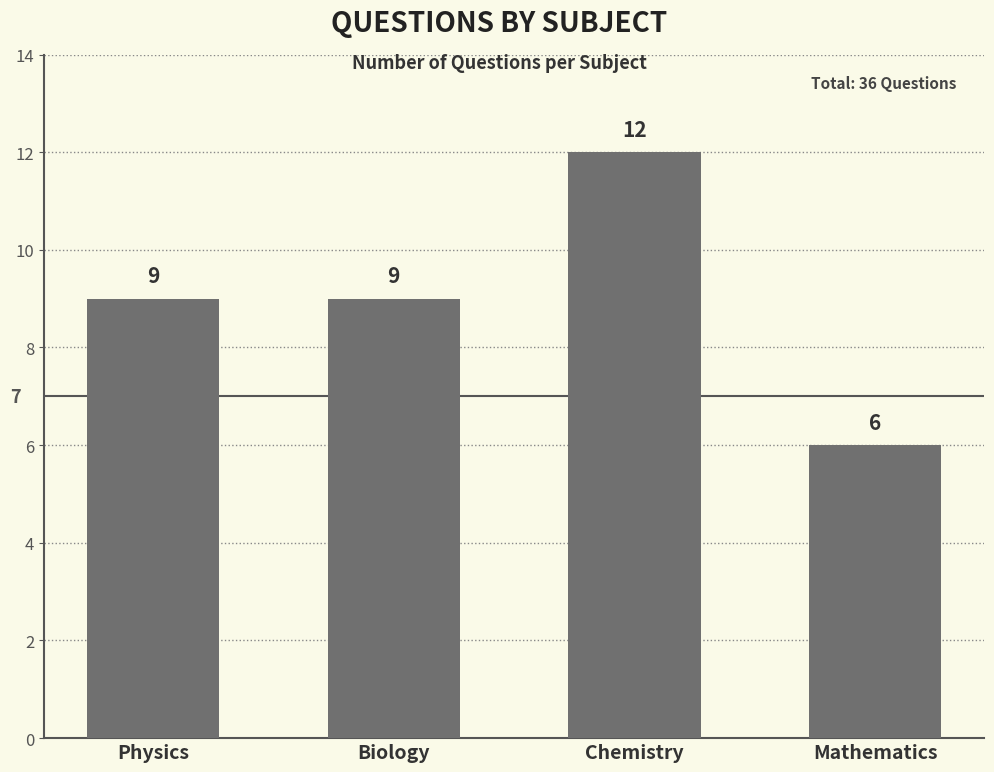

What is the average value?

9